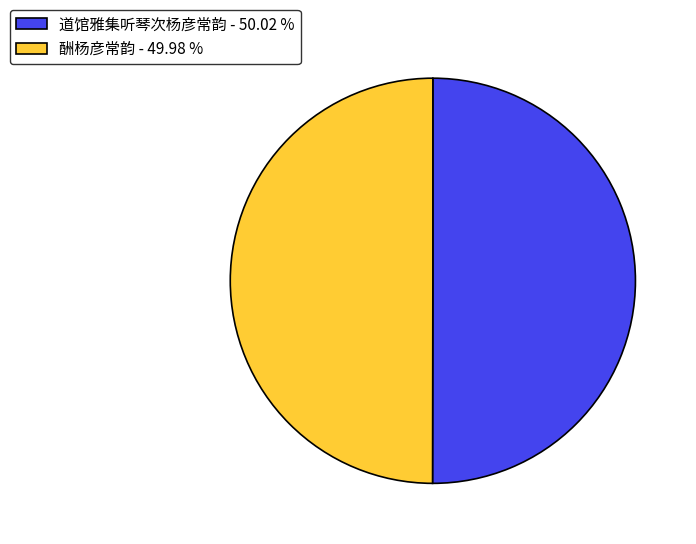

What is the ratio of the value at 道馆雅集听琴次杨彦常韵 - 50.02 % to the value at 酬杨彦常韵 - 49.98 %?

1.0